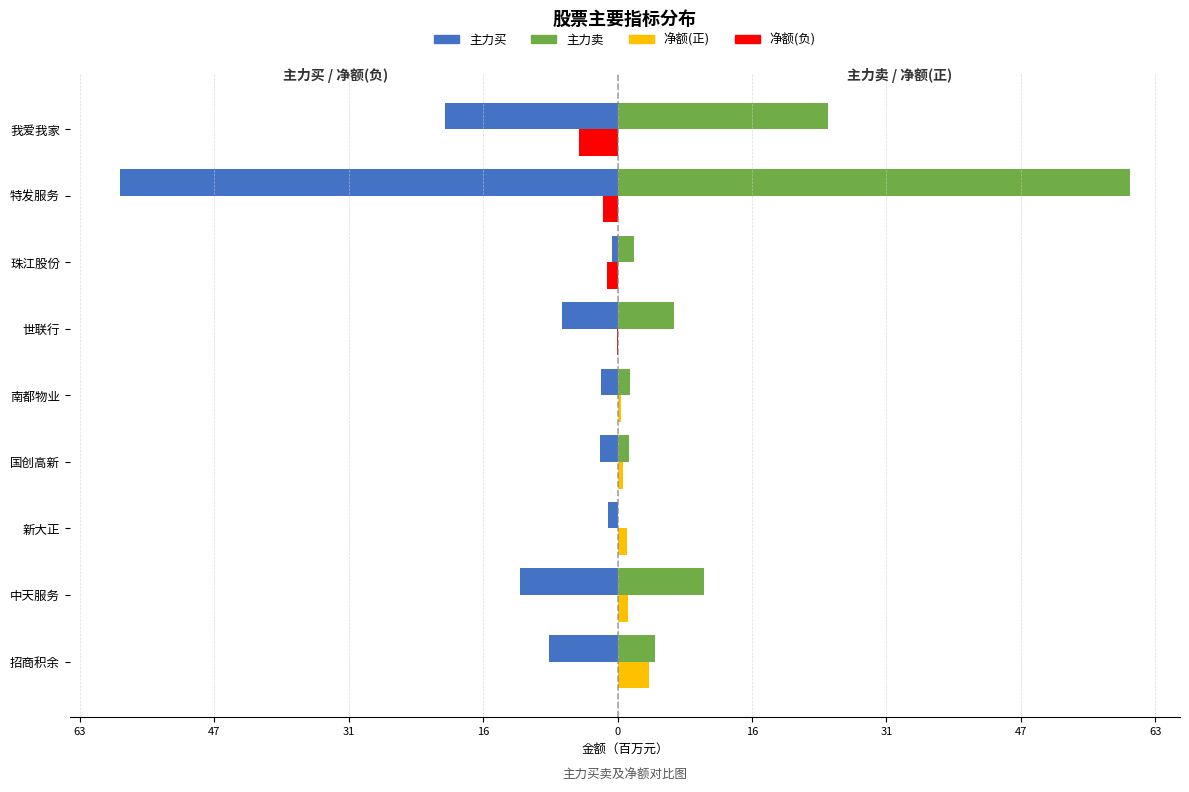

Reading right to left, extract all data points from this chart.

主力买: -20.1	-58.2	-0.7	-6.5	-1.9	-2.0	-1.1	-11.4	-8.0
净额(负): -4.5	-1.7	-1.3	-0.1	0.0	0.0	0.0	0.0	0.0
主力卖: 24.7	59.9	2.0	6.5	1.5	1.3	0.0	10.1	4.4
净额(正): 0.0	0.0	0.0	0.0	0.4	0.7	1.1	1.3	3.6